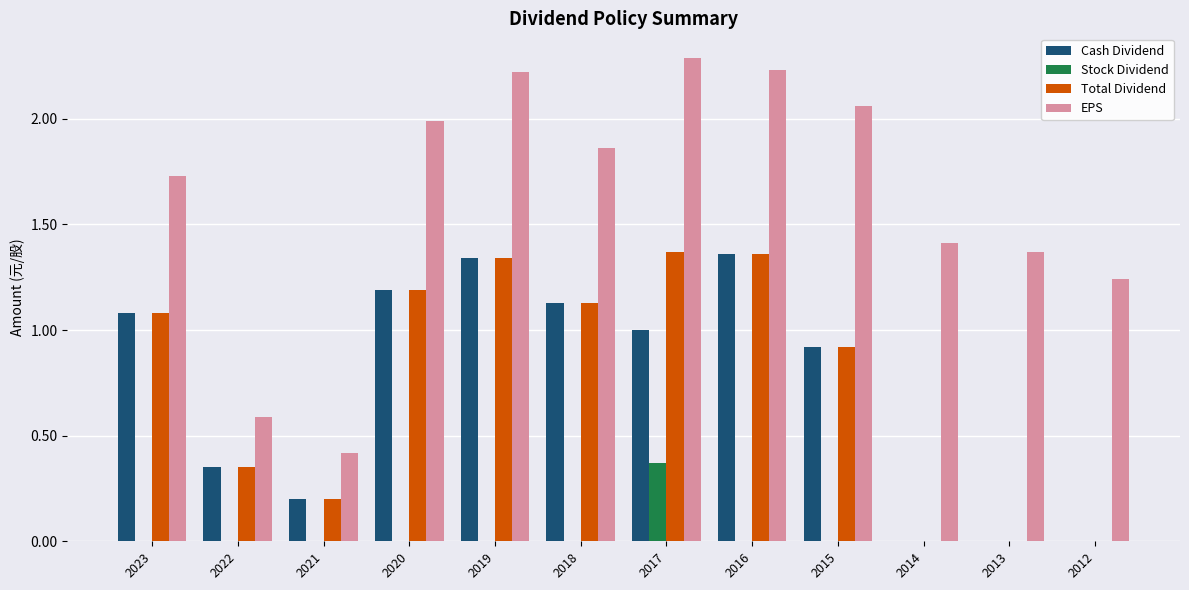

Which category has the highest value in the EPS series?

2017